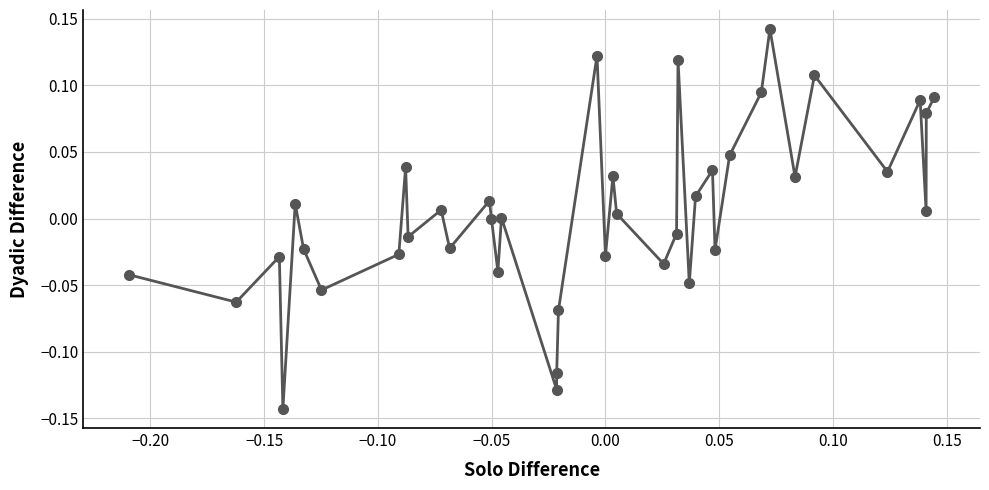

How many distinct data groups are displayed?

1